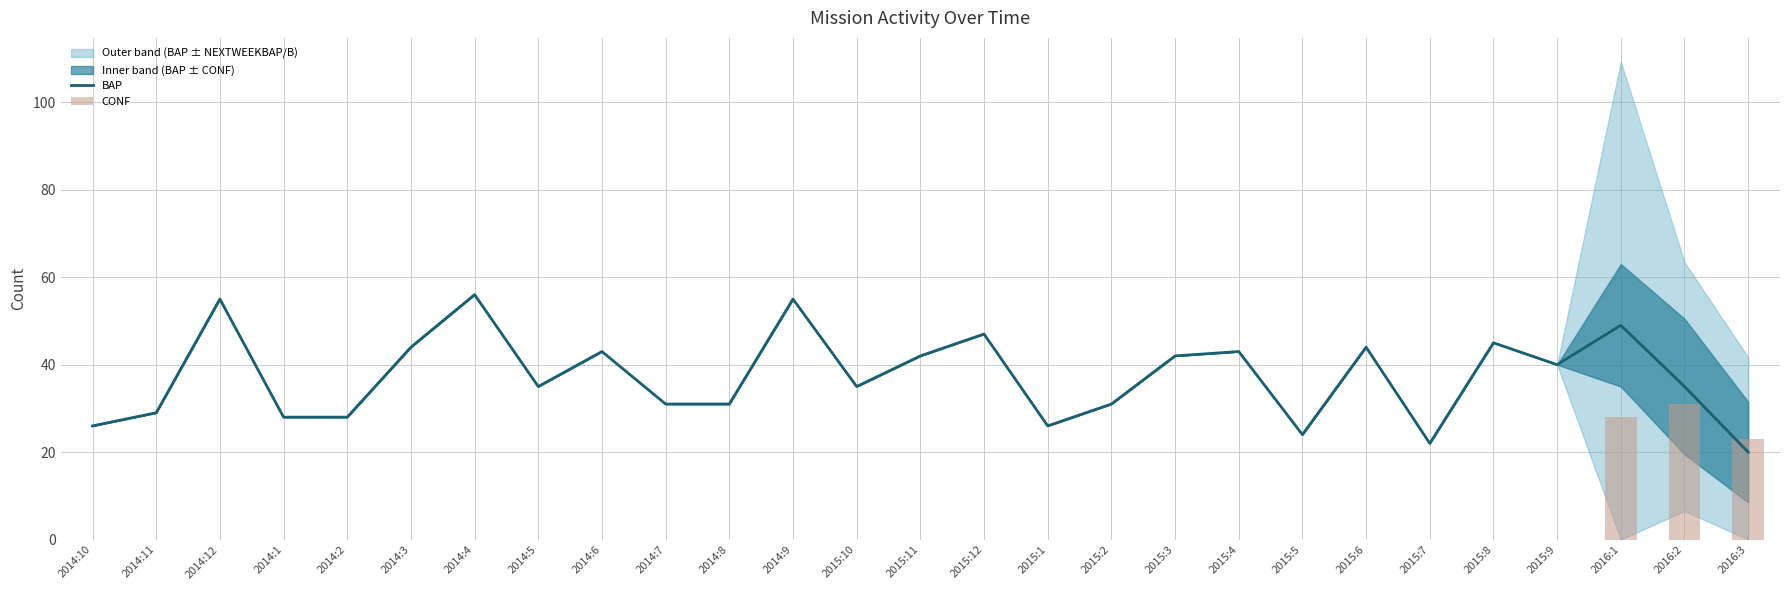

The value of BAP at 2014:10 is 26. True or false?

True